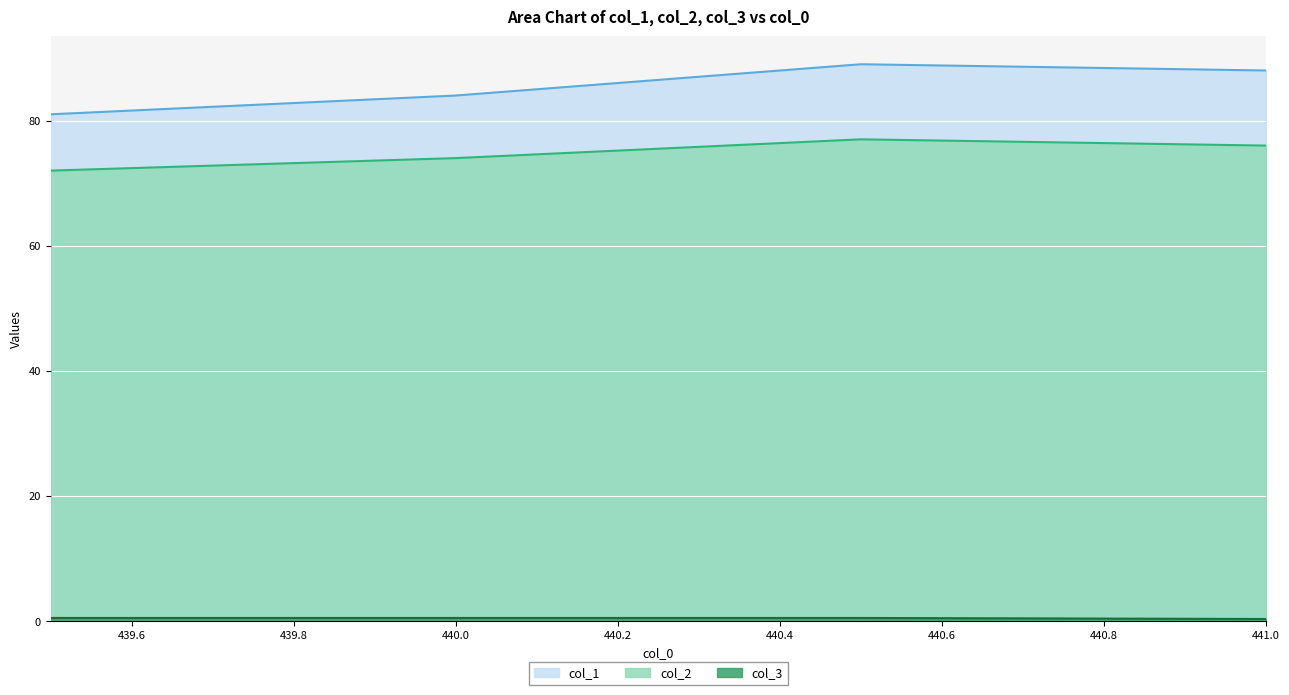

What are all the series names shown in the legend?

col_1, col_2, col_3